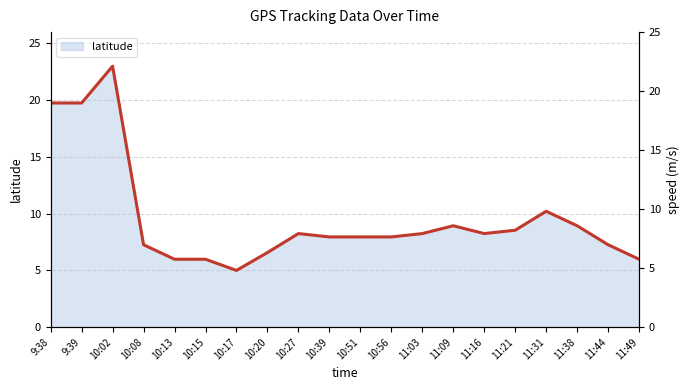

The value at 11:49 is 6.0. True or false?

True